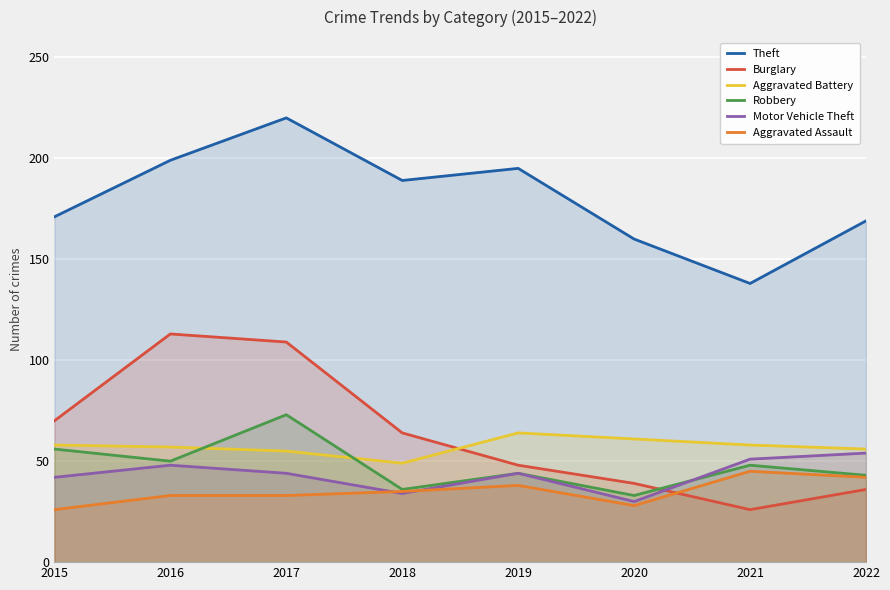

What are all the series names shown in the legend?

Theft, Burglary, Aggravated Battery, Robbery, Motor Vehicle Theft, Aggravated Assault